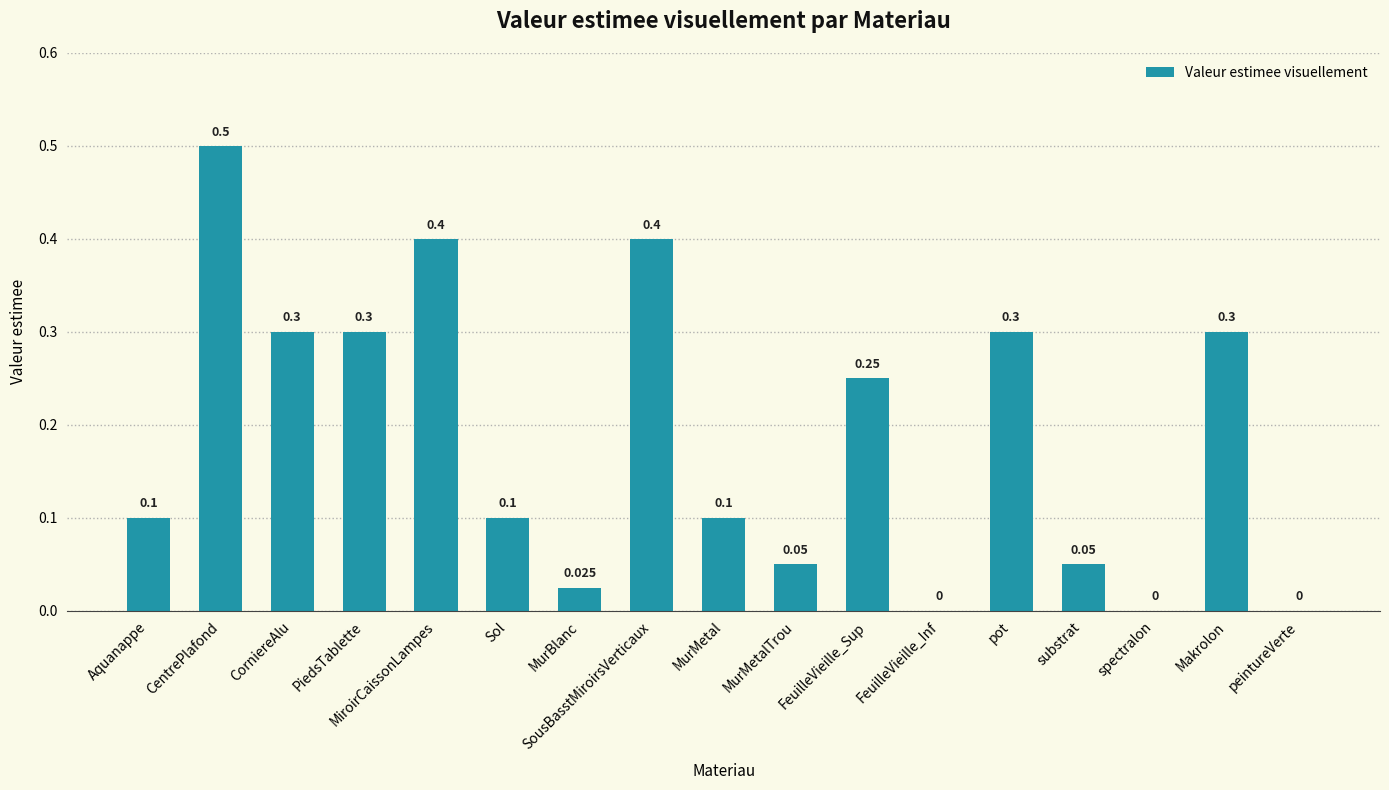

Count the number of categories in the chart.

17